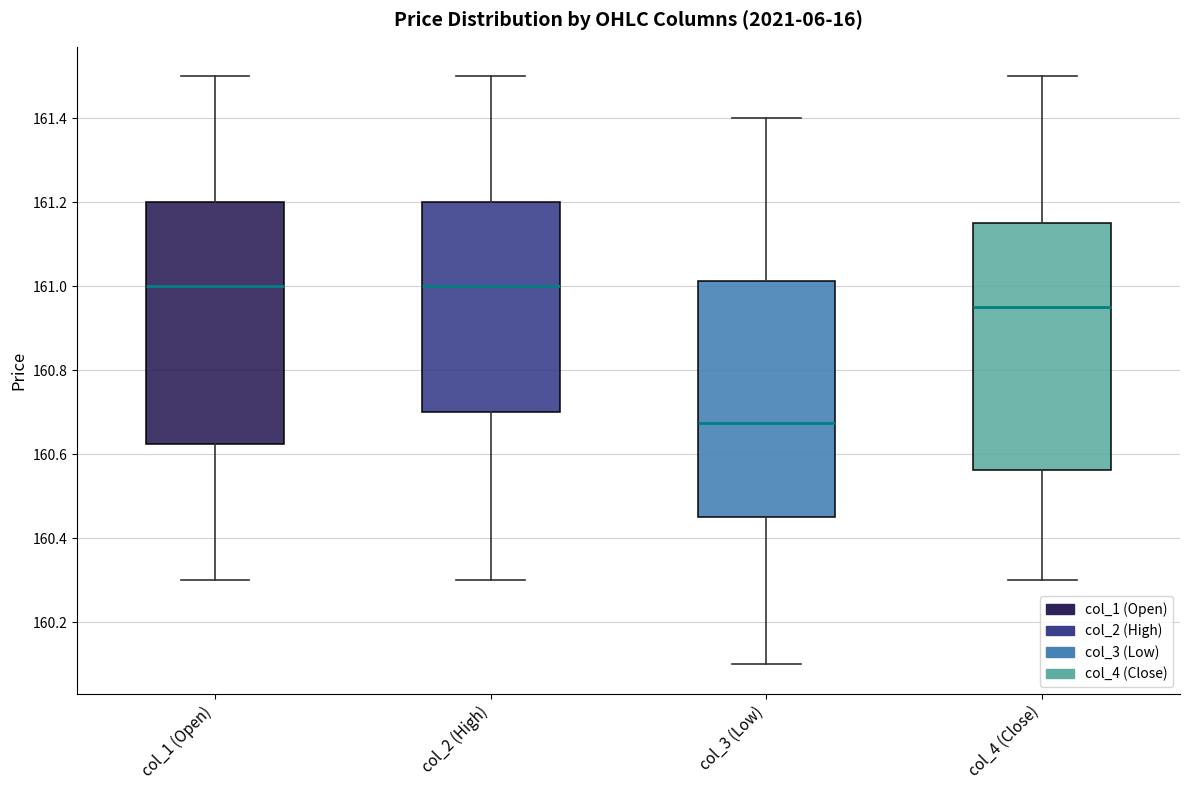

Where does the median line of the box for col_3 (Low) sit on the y-axis? The values are not printed on the chart, so give them approximately, as read against the axis.

160.68